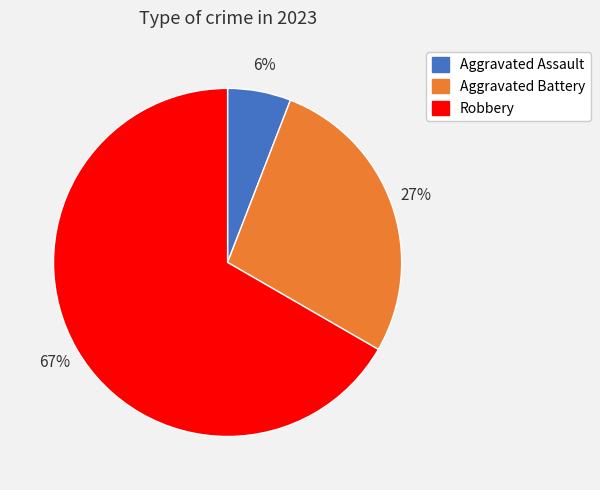

To the nearest percent, what is the combined percentage of Robbery and Aggravated Battery?

94%